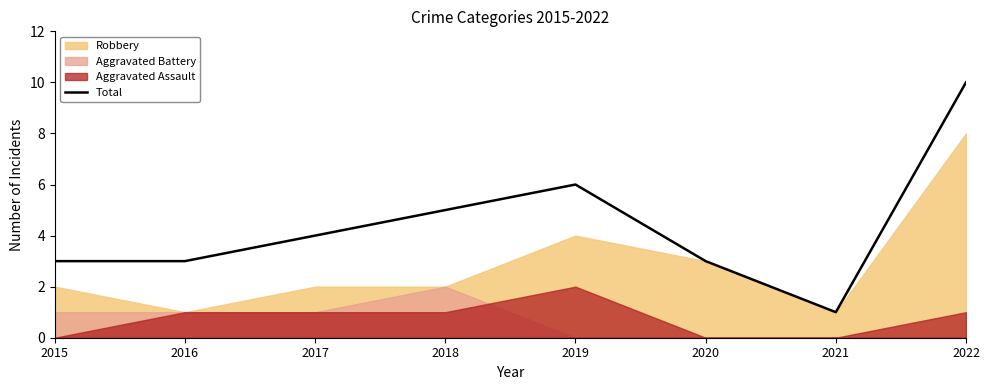

How many values are below 4?

4